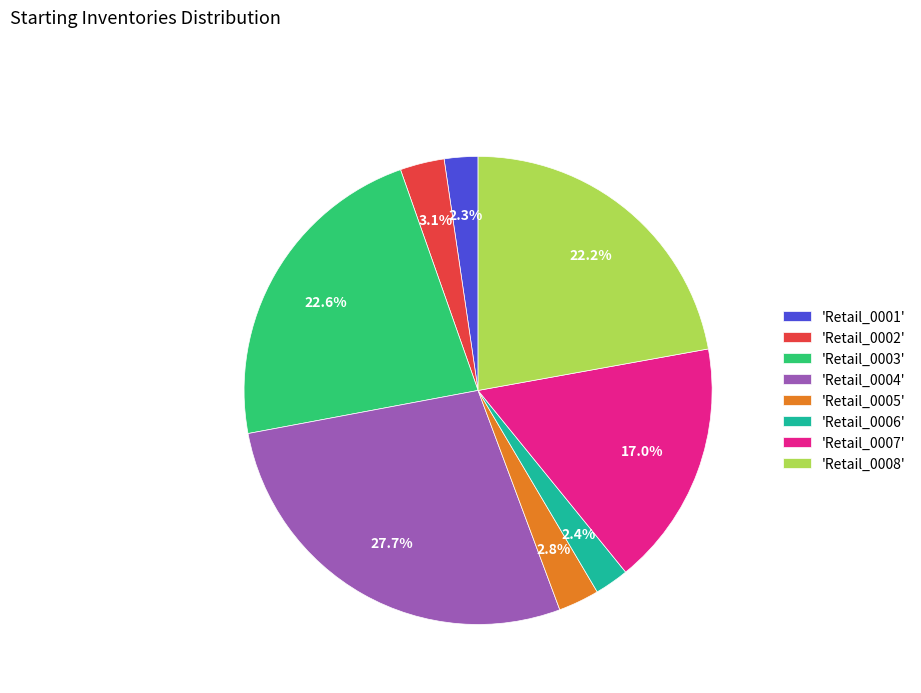

Approximately how many times larger is the value at 'Retail_0002' compared to 'Retail_0001'?

1.3